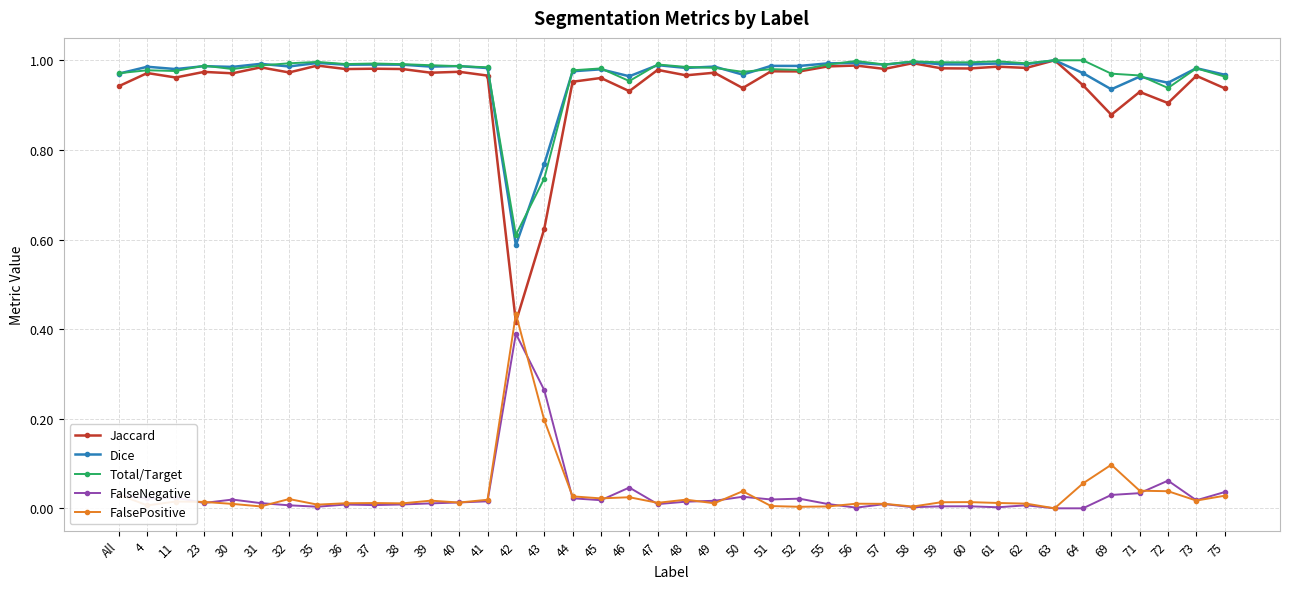

True or false: Total/Target has more than 0 points higher than both neighbors.

True